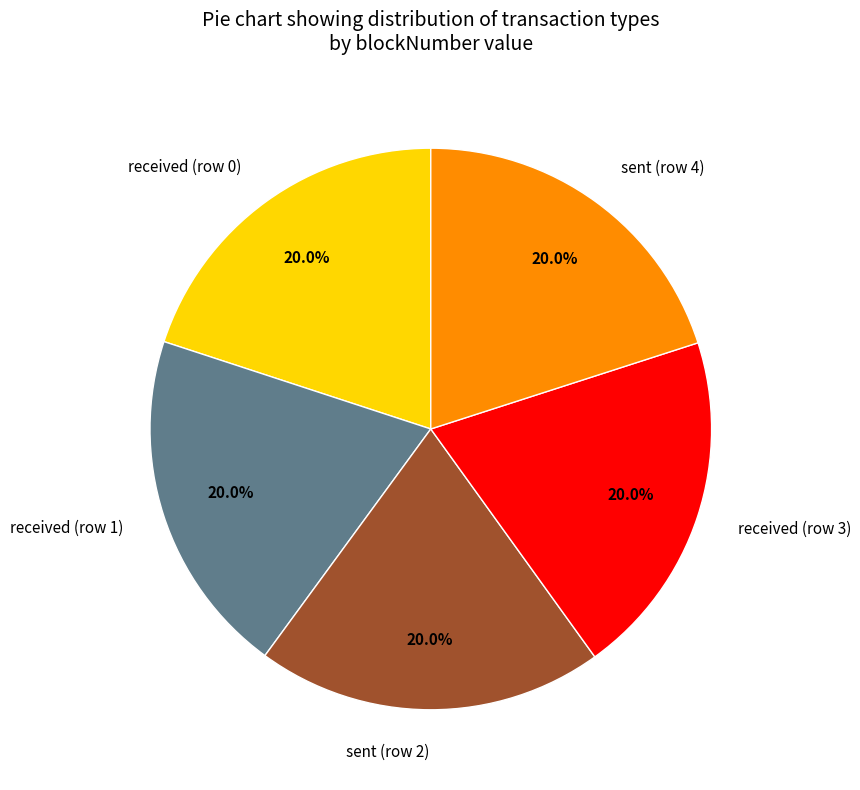

Does any single category account for the majority?

No